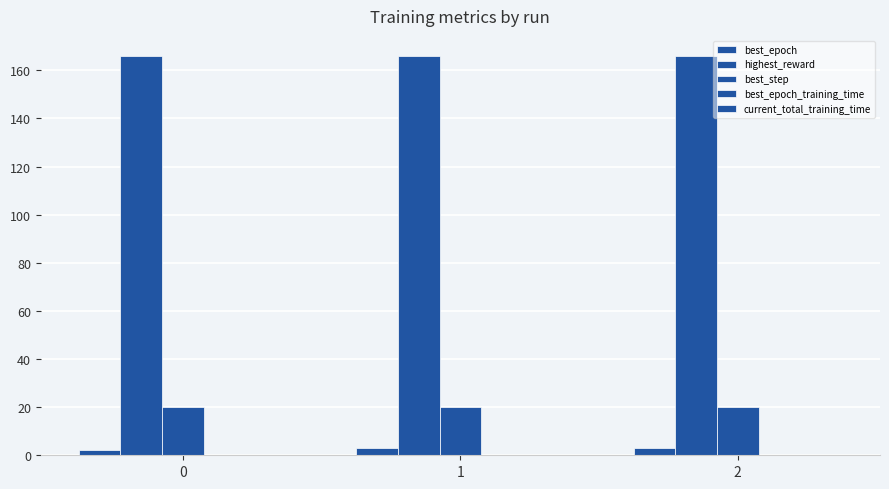

Reading left to right, what are all the values shown in this chart?

best_epoch: 2.0	3.0	3.0
highest_reward: 166.0	166.0	166.0
best_step: 20.0	20.0	20.0
best_epoch_training_time: 0.0	0.0	0.0
current_total_training_time: 0.0	0.0	0.0